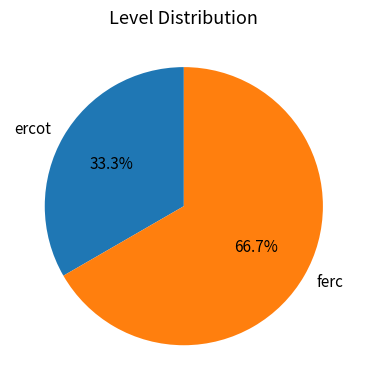

Which has a higher value, ercot or ferc?

ferc